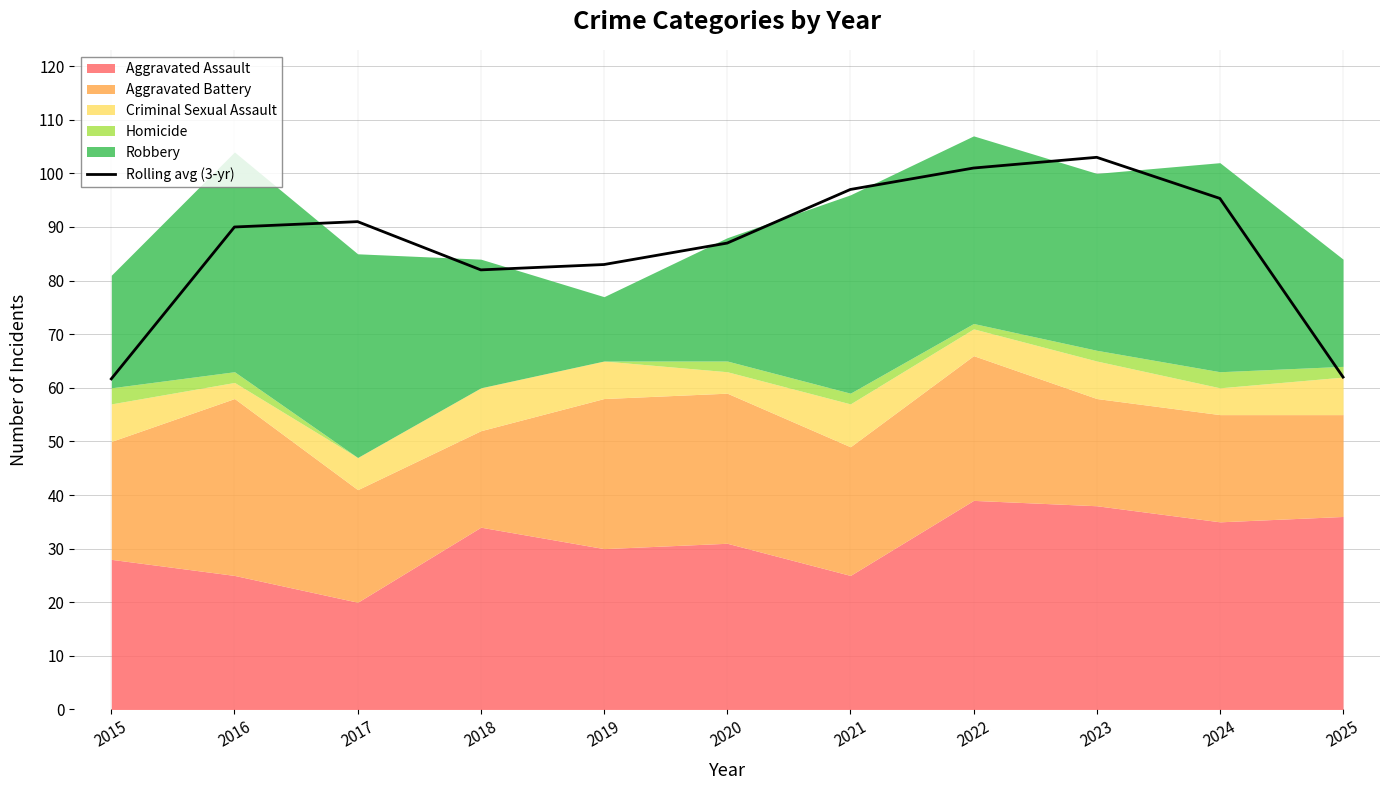

Reading left to right, extract all data points from this chart.

2015=61.7	2016=90.0	2017=91.0	2018=82.0	2019=83.0	2020=87.0	2021=97.0	2022=101.0	2023=103.0	2024=95.3	2025=62.0